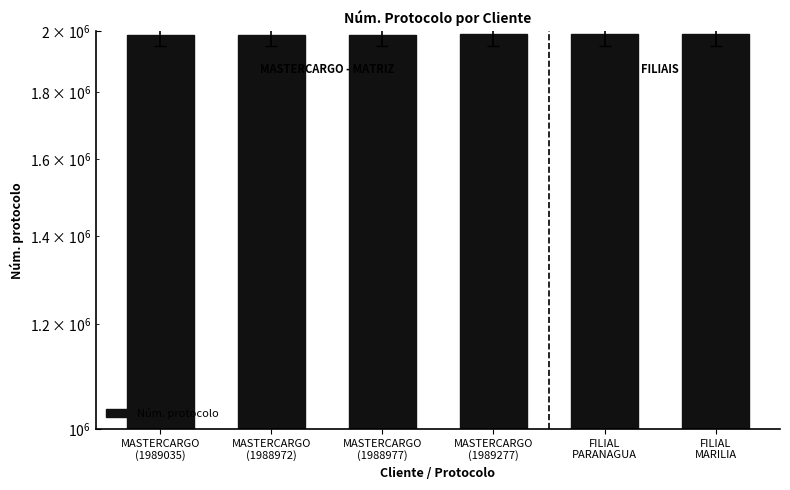

What is the label of the 2nd bar from the left?

MASTERCARGO
(1988972)